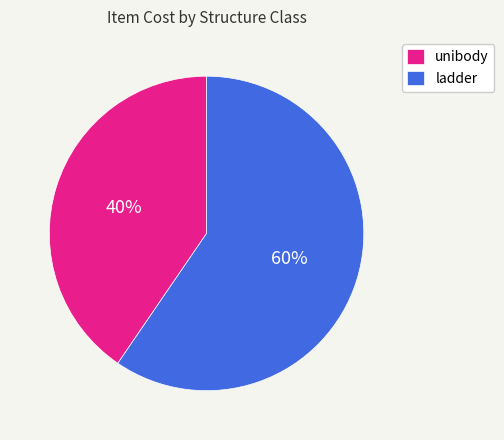

To the nearest percent, what is the average slice percentage?

50%